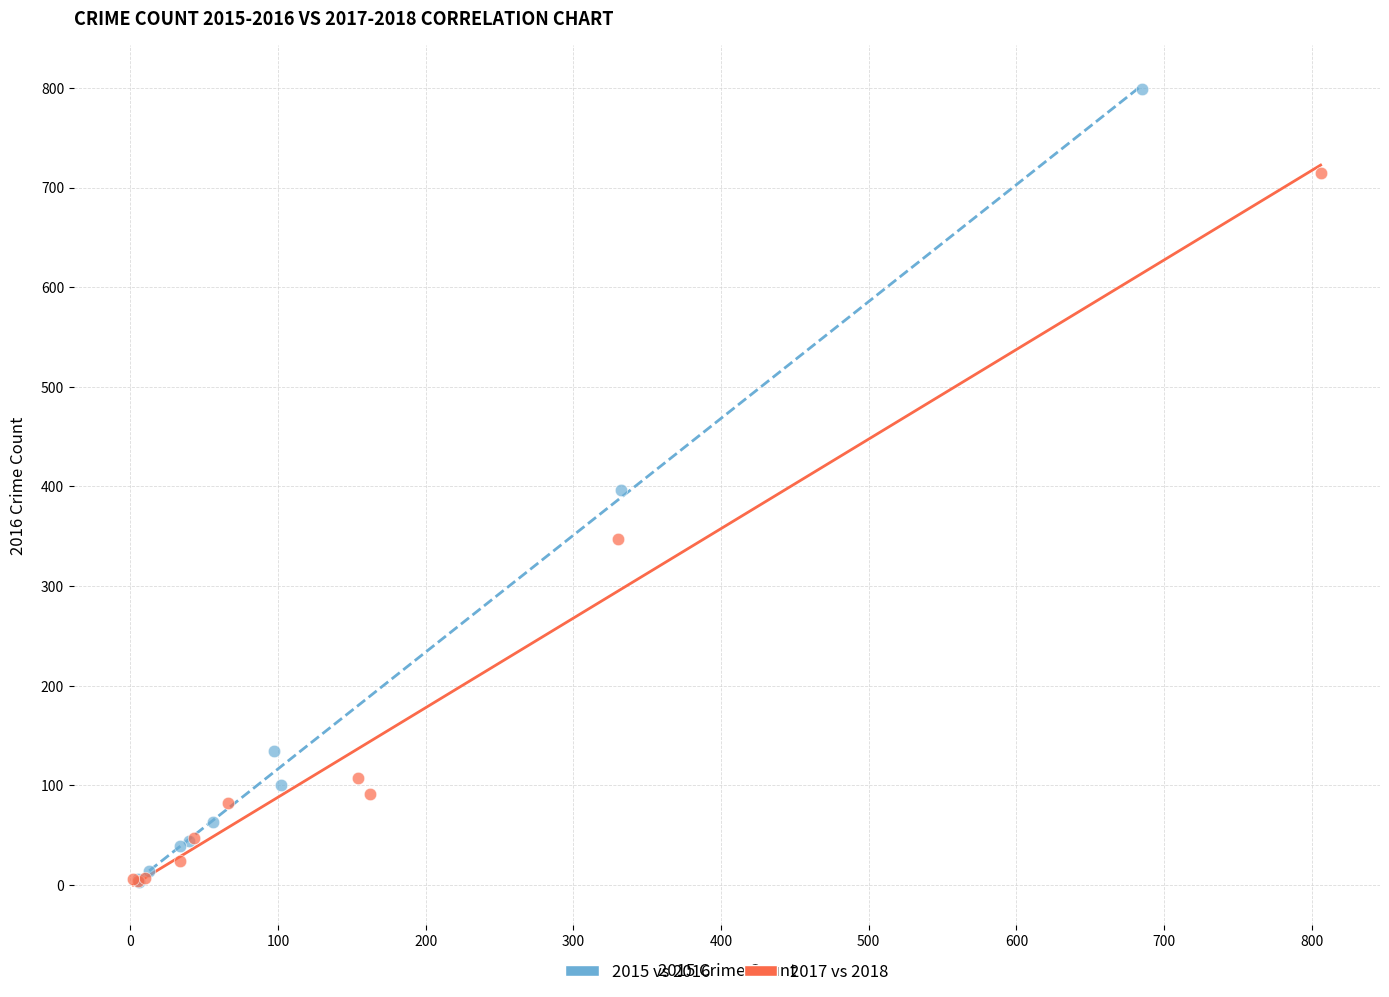

Which series reaches the maximum Y coordinate?

2015 vs 2016